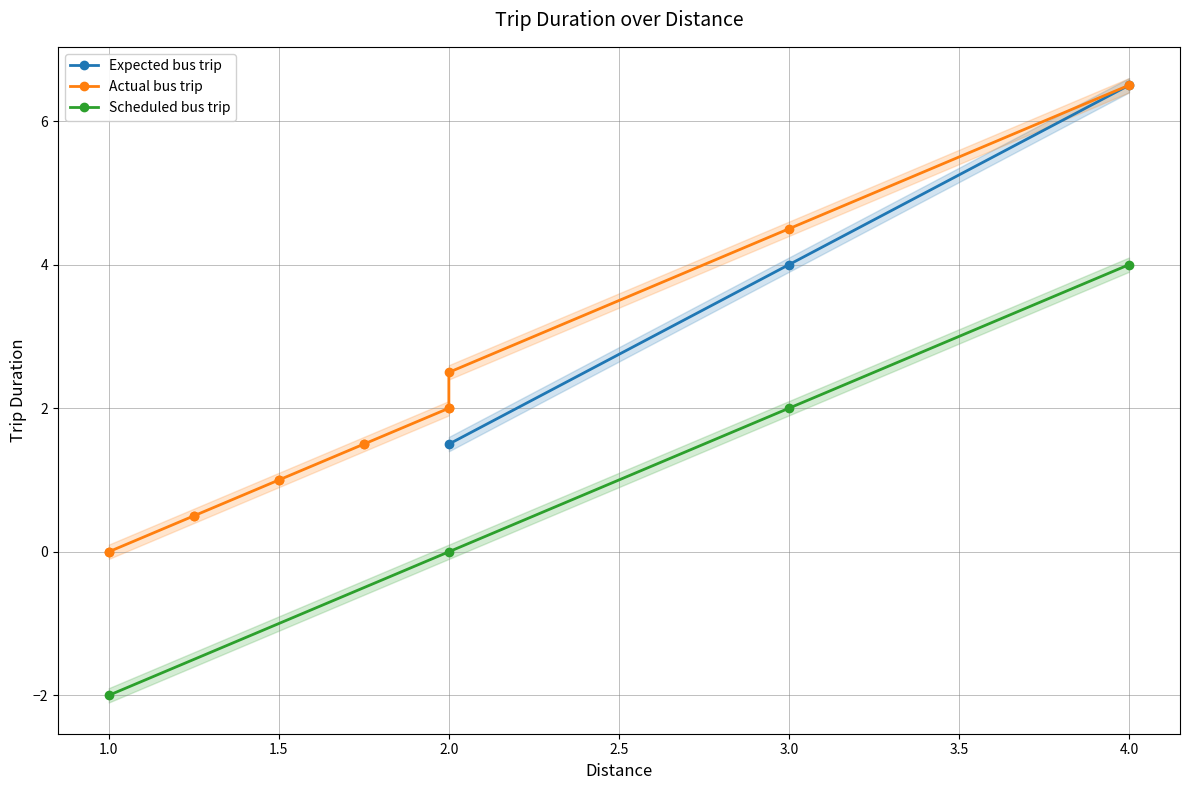

Is it true that Expected bus trip equals 9.3 at 4.0?

False